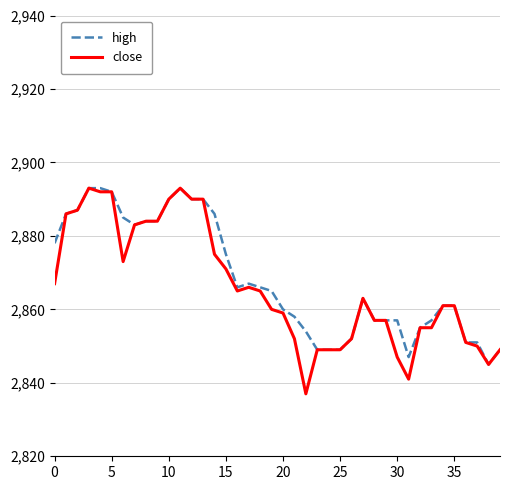

What is the smallest value displayed?

2837